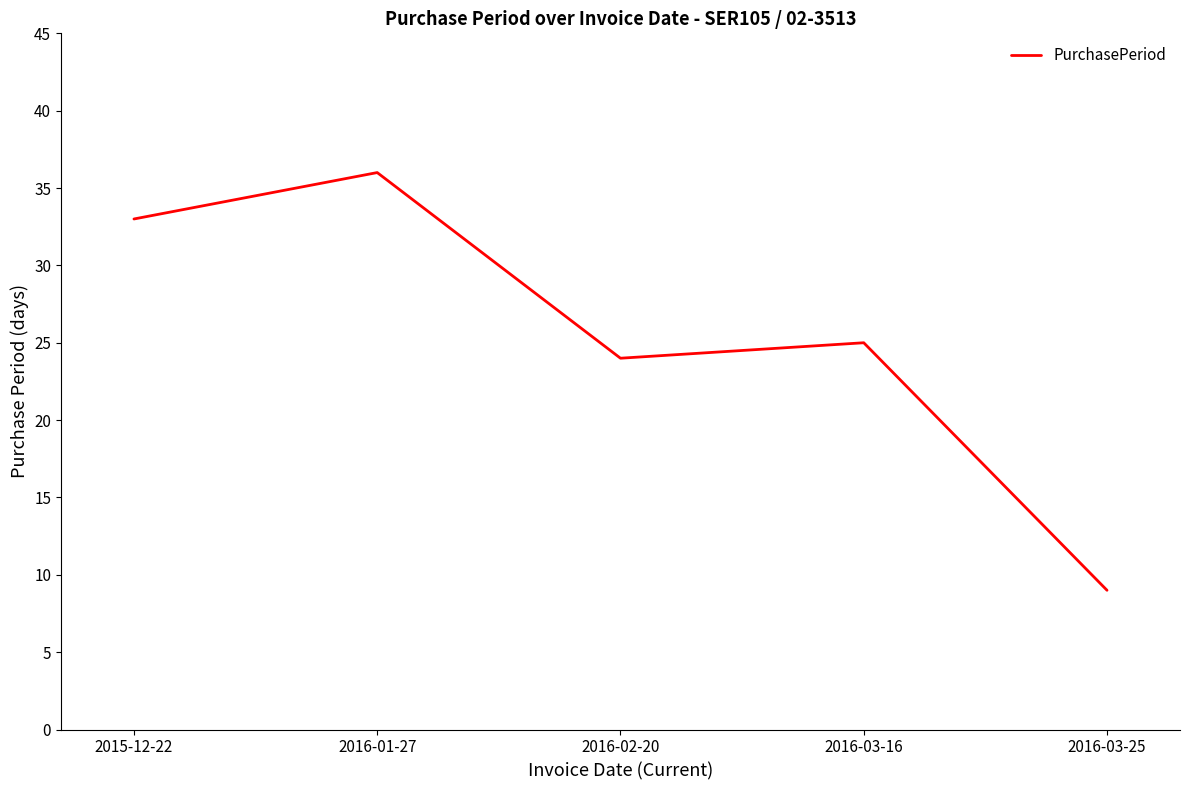

What position from the left is 2015-12-22?

1